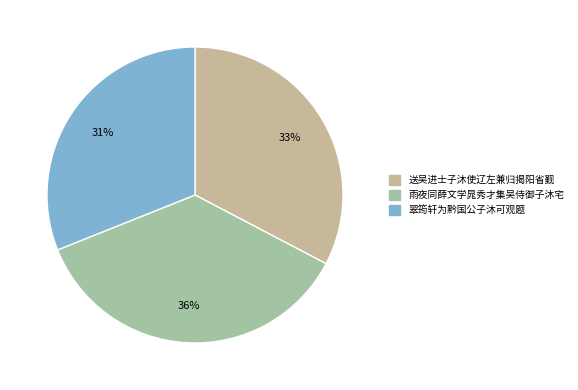

True or false: 送吴进士子沐使辽左兼归揭阳省觐 accounts for 33% of the total.

True